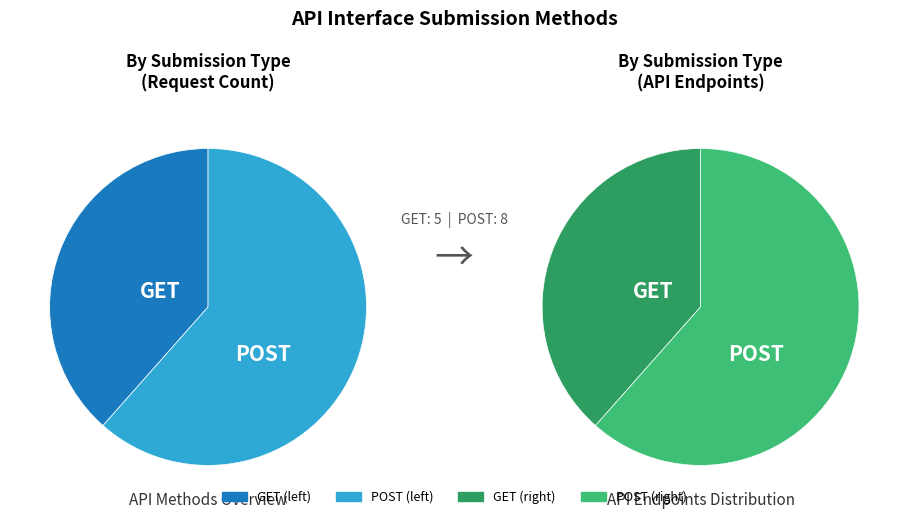

What is the smallest slice in the pie chart?

GET